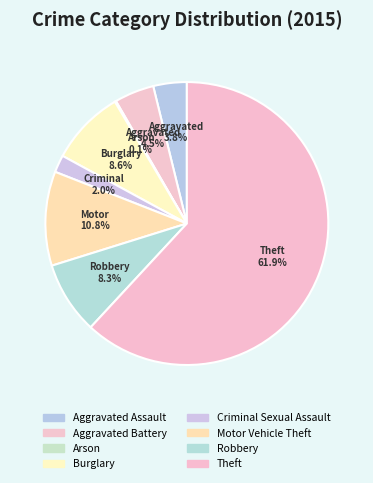

Is it true that Aggravated Assault is 13% of the pie?

False